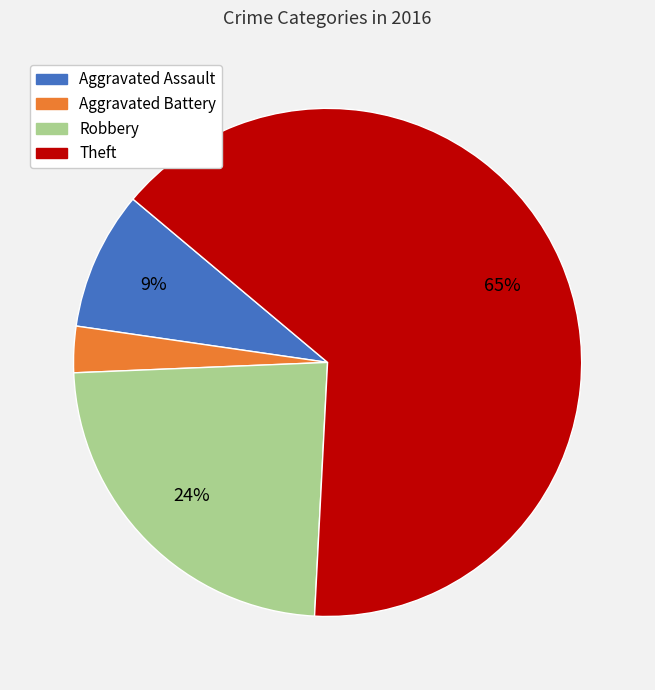

To the nearest percent, what percentage of the pie is Aggravated Battery?

3%